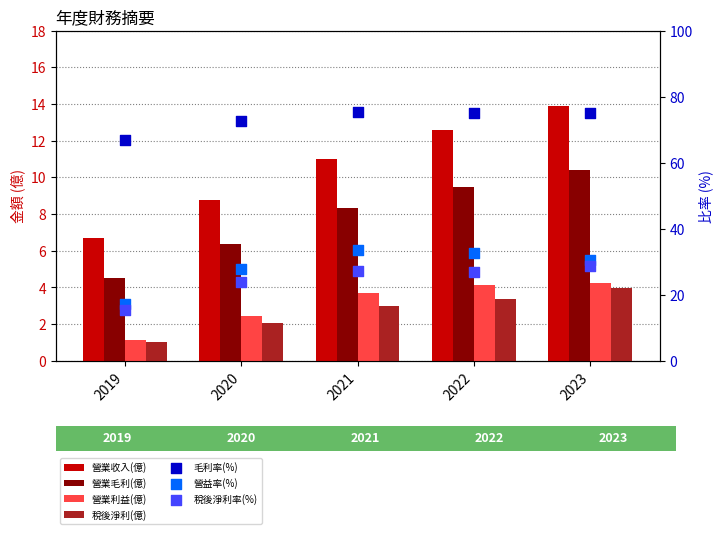

Which series contains the lowest Y value?

稅後淨利(億)